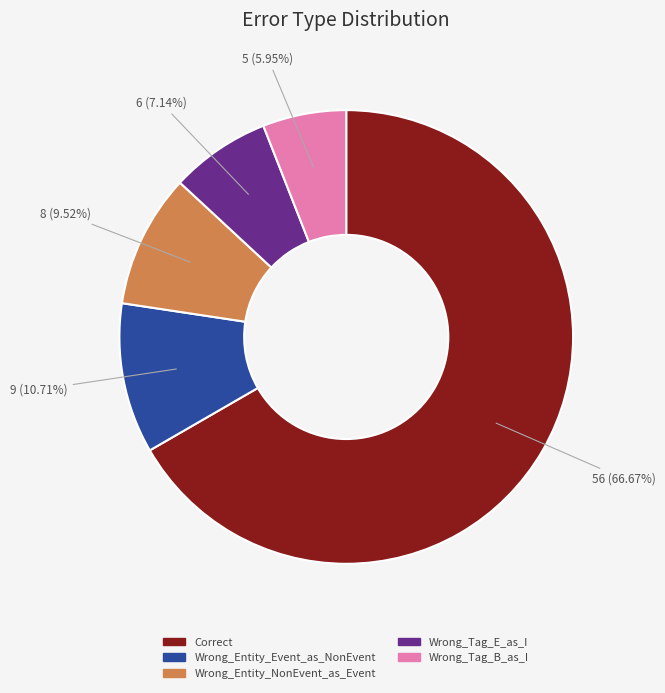

To the nearest percent, what percentage of the pie is Wrong_Entity_Event_as_NonEvent?

11%